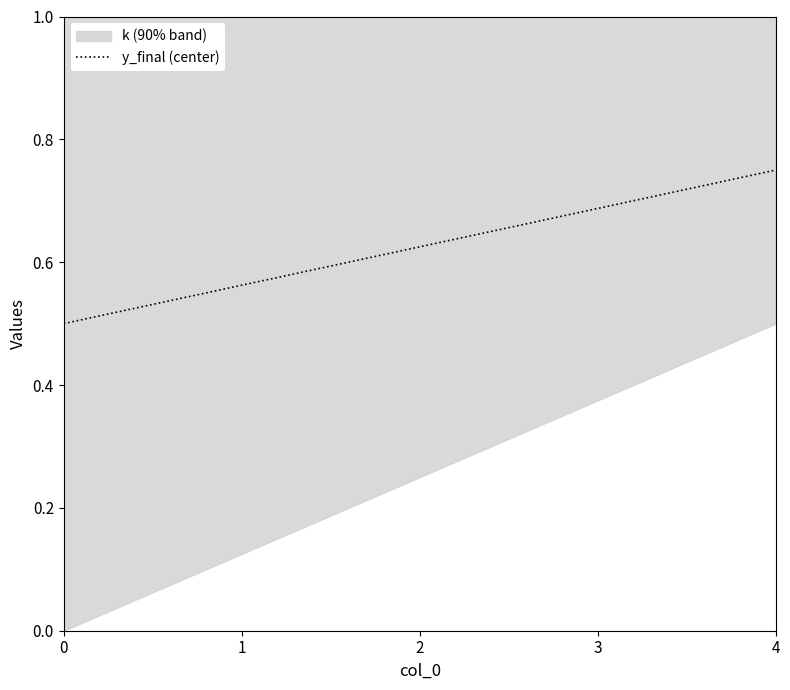

List the labels in order of value, smallest first.

0, 1, 2, 3, 4